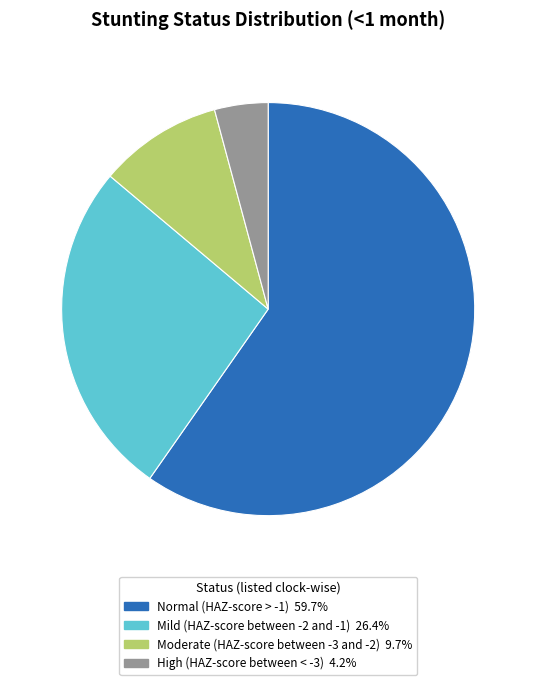

Is there a majority slice in this chart?

Yes